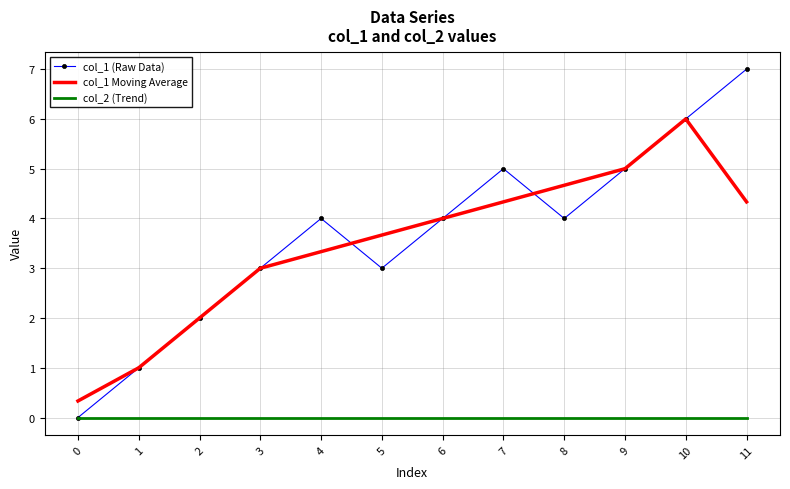

List the series in order of their peak value, highest first.

col_1 (Raw Data), col_1 Moving Average, col_2 (Trend)